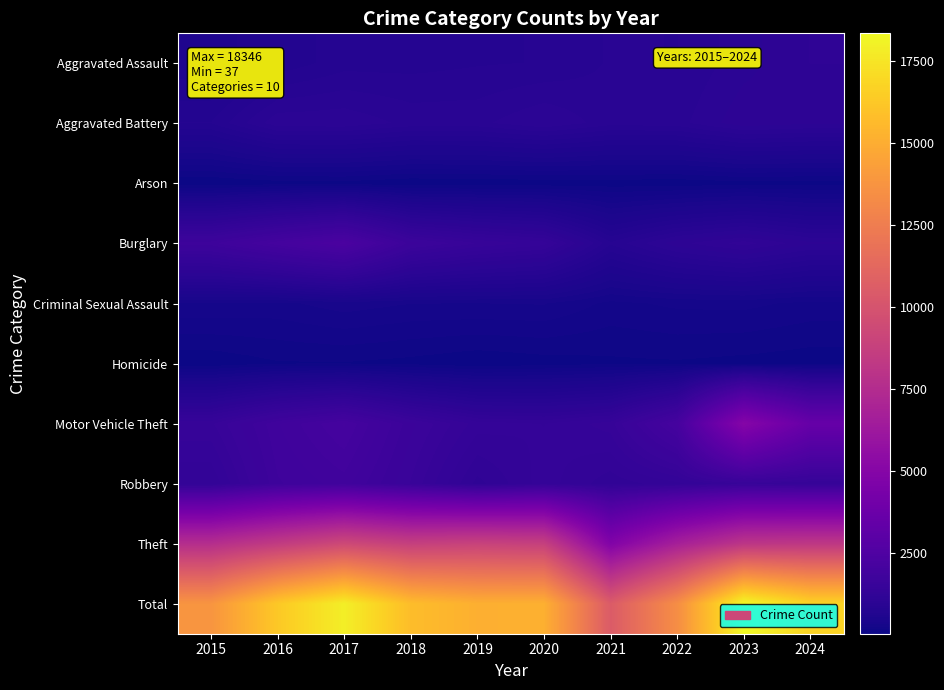

Reading left to right, transcribe all the data shown in this chart.

Aggravated Assault: 2015=554	2016=697	2017=792	2018=795	2019=816	2020=827	2021=904	2022=893	2023=1011	2024=1111
Aggravated Battery: 2015=754	2016=1020	2017=1023	2018=945	2019=946	2020=1037	2021=927	2022=939	2023=1089	2024=1056
Arson: 2015=37	2016=72	2017=78	2018=40	2019=51	2020=54	2021=62	2022=52	2023=79	2024=69
Burglary: 2015=1728	2016=2024	2017=2287	2018=1650	2019=1468	2020=1359	2021=837	2022=1088	2023=1218	2024=1054
Criminal Sexual Assault: 2015=318	2016=303	2017=363	2018=325	2019=323	2020=329	2021=232	2022=268	2023=274	2024=230
Homicide: 2015=50	2016=101	2017=103	2018=83	2019=48	2020=72	2021=92	2022=99	2023=82	2024=64
Motor Vehicle Theft: 2015=1453	2016=1818	2017=2051	2018=1633	2019=1361	2020=1322	2021=1432	2022=2070	2023=4992	2024=3523
Robbery: 2015=1254	2016=1743	2017=1862	2018=1533	2019=1155	2020=1363	2021=1206	2022=1302	2023=1471	2024=1388
Theft: 2015=7635	2016=8494	2017=9355	2018=8756	2019=8951	2020=8784	2021=4793	2022=6721	2023=8130	2024=8263
Total: 2015=13783	2016=16272	2017=17914	2018=15760	2019=15119	2020=15147	2021=10485	2022=13432	2023=18346	2024=16758